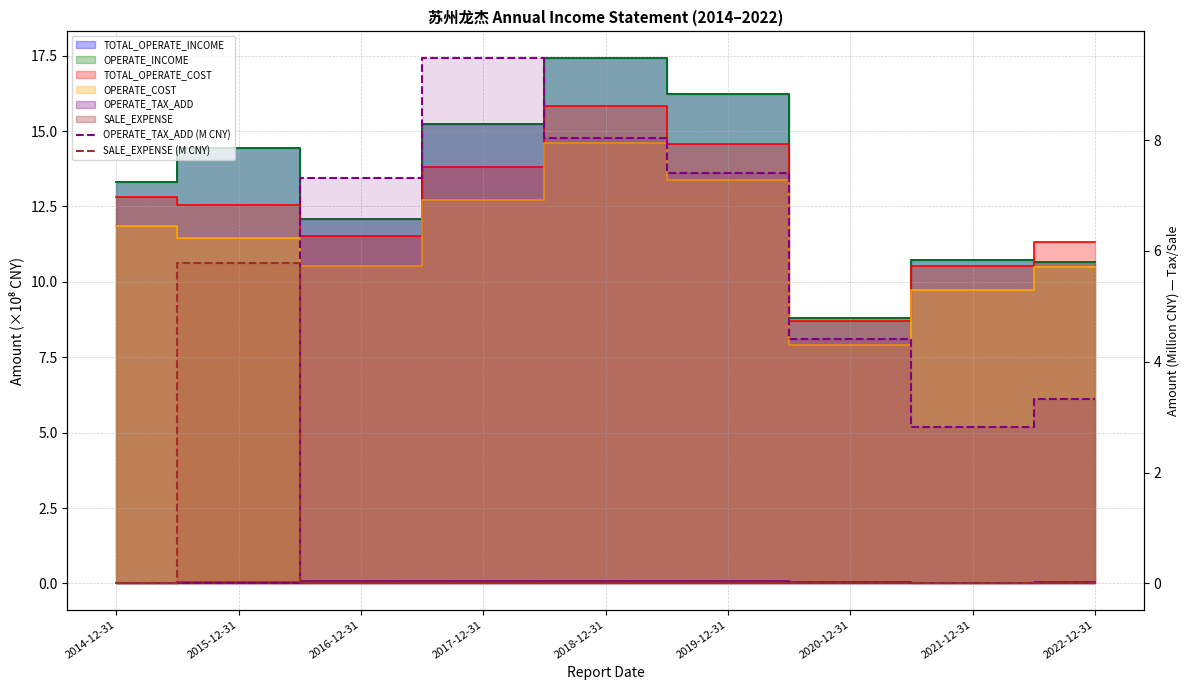

What is the sum of all OPERATE_TAX_ADD (M CNY) values?

42.8